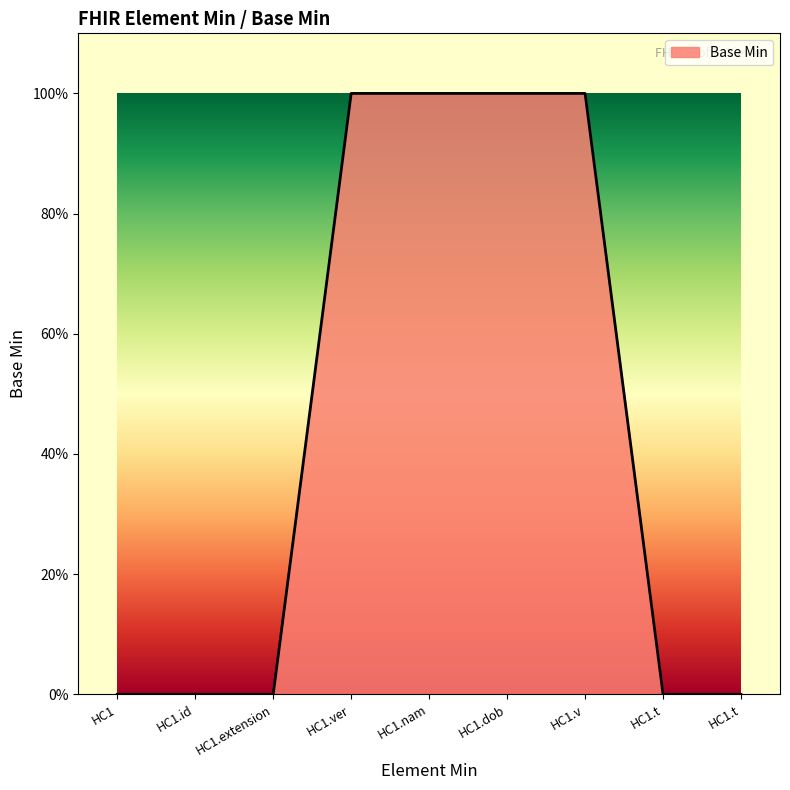

Does the chart display data point markers on the line(s)?

No